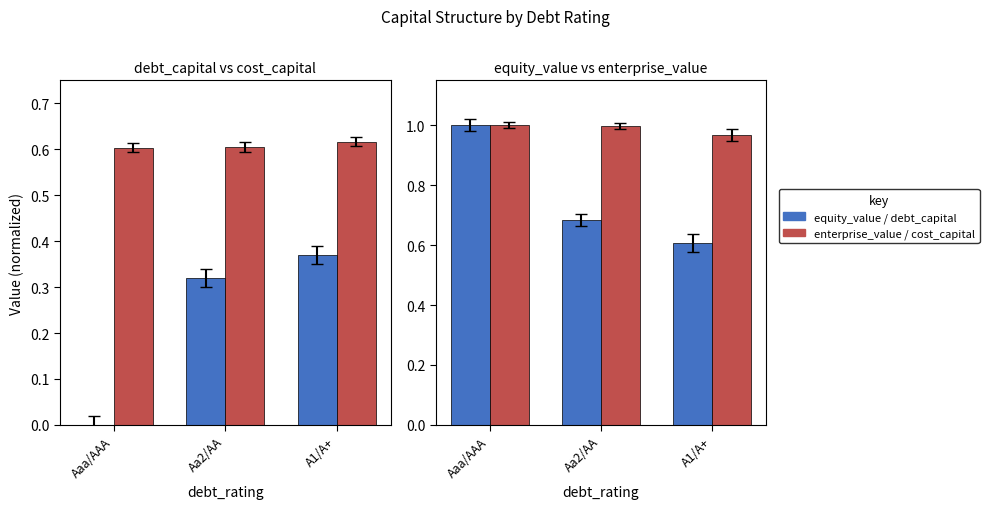

List the series in order of their peak value, lowest first.

debt_capital, cost_capital (x10), equity_value, enterprise_value